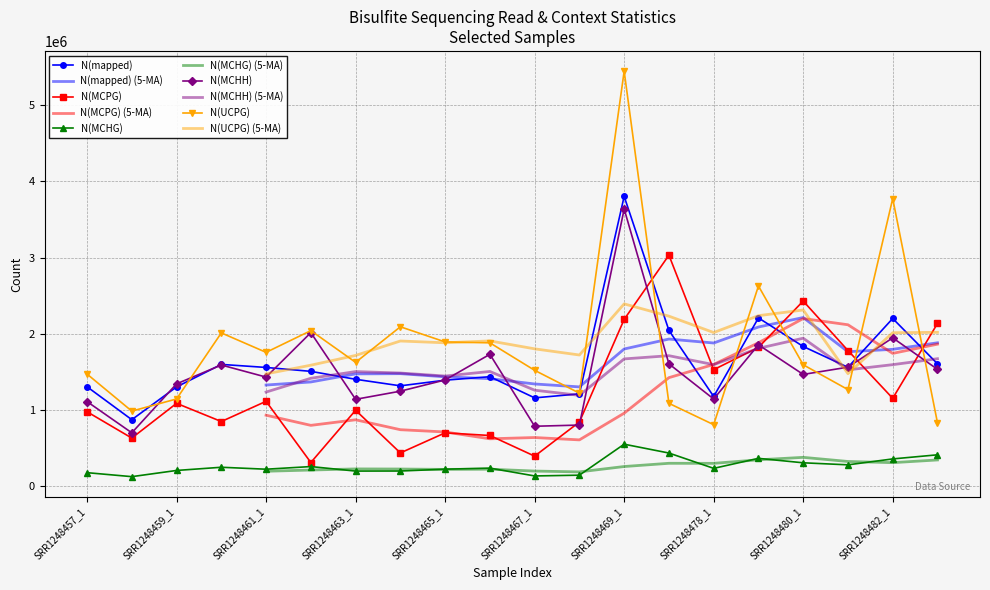

What is the lowest value of the N(UCPG) series?

803682